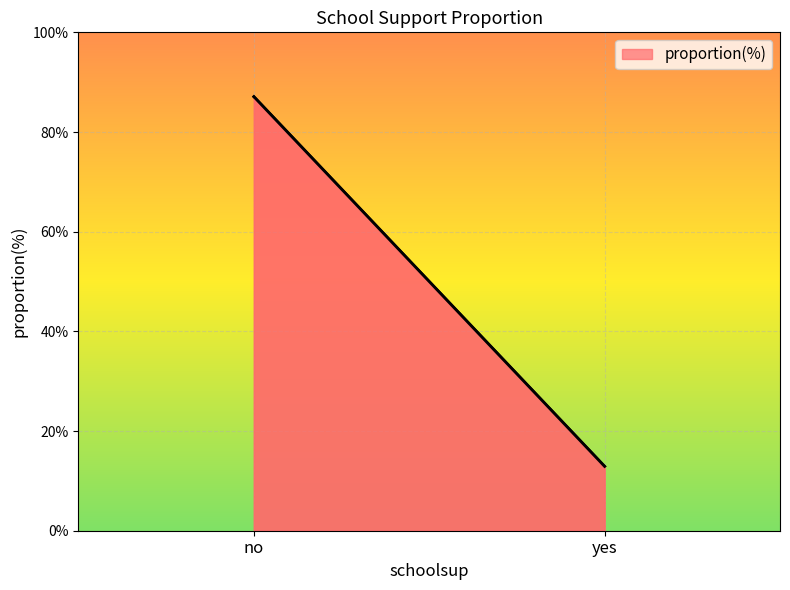

What is the label of the 2nd point from the left?

yes